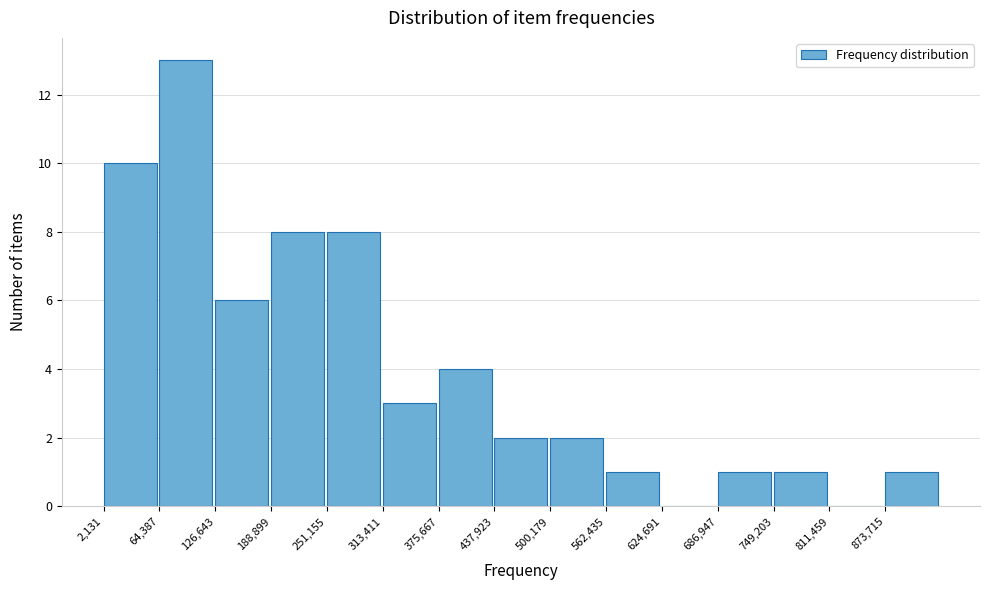

Reading left to right, list every bar in this chart as the range it spans on the x-axis followed by its height. Neither the bar edges nor the heights are printed on the chart, so give them approximately, as read against the axes.

0 to 60000: 10
60000 to 130000: 13
130000 to 190000: 6
190000 to 250000: 8
250000 to 310000: 8
310000 to 380000: 3
380000 to 440000: 4
440000 to 500000: 2
500000 to 560000: 2
560000 to 620000: 1
620000 to 690000: 0
690000 to 750000: 1
750000 to 810000: 1
810000 to 870000: 0
870000 to 940000: 1